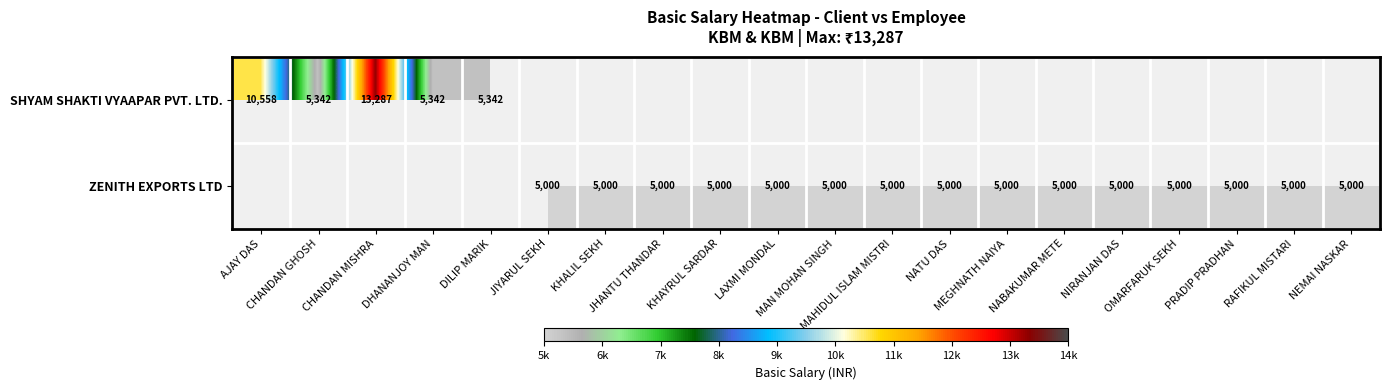

Which has a higher value, OMARFARUK SEKH or KHALIL SEKH?

KHALIL SEKH